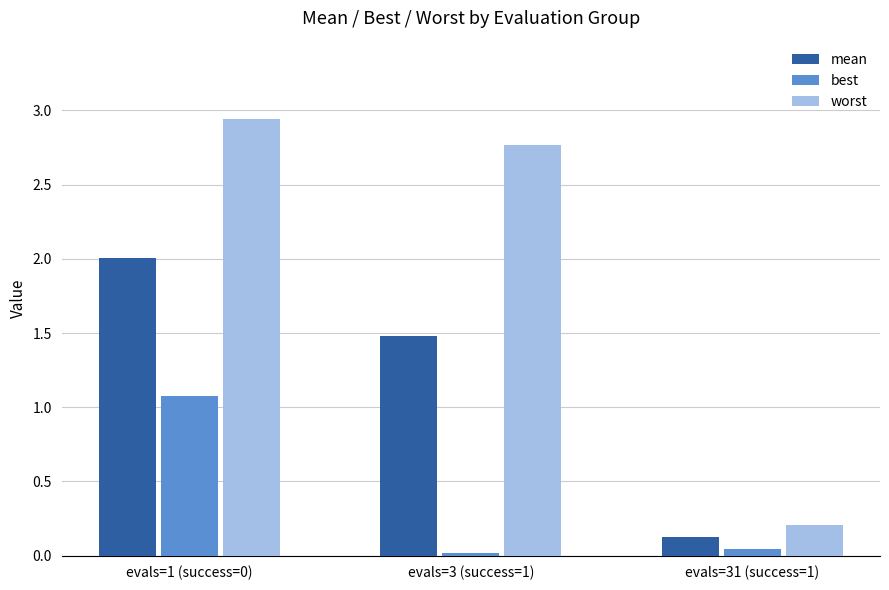

What is the minimum value for worst?

0.2